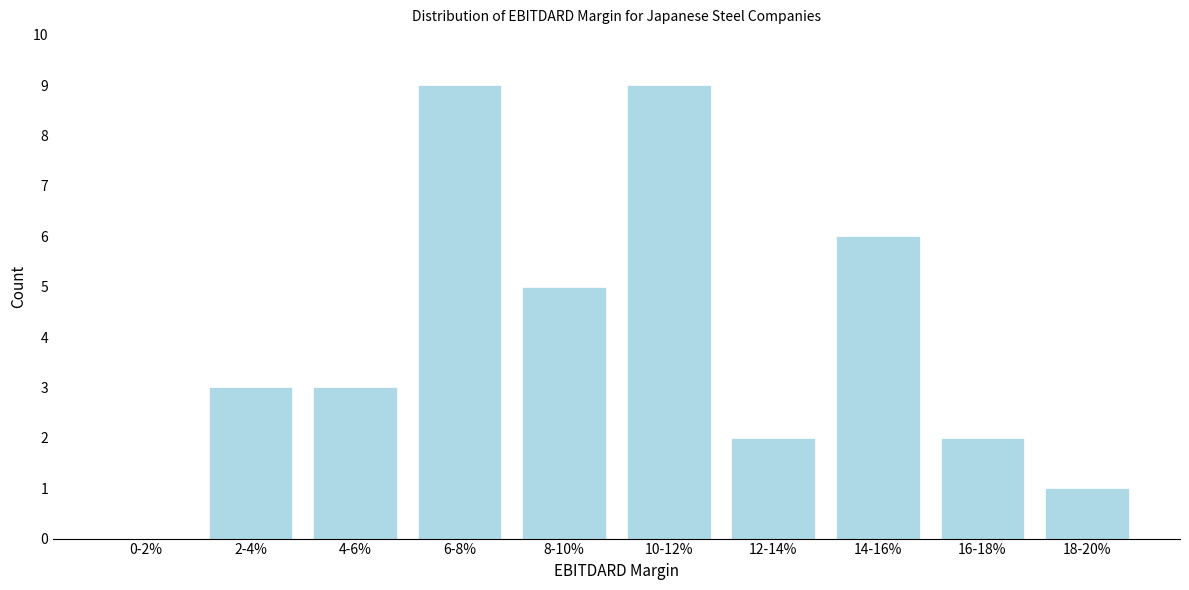

Reading left to right, transcribe all the data shown in this chart.

0-2%=0	2-4%=3	4-6%=3	6-8%=9	8-10%=5	10-12%=9	12-14%=2	14-16%=6	16-18%=2	18-20%=1